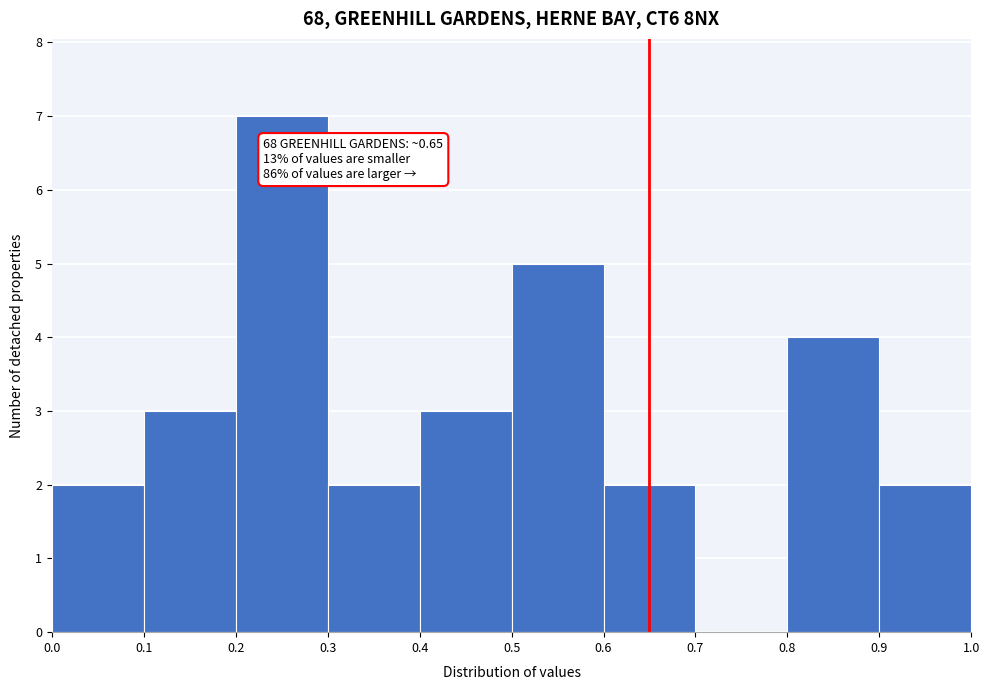

Over which range of the x-axis is the bar tallest?

0.2 to 0.3